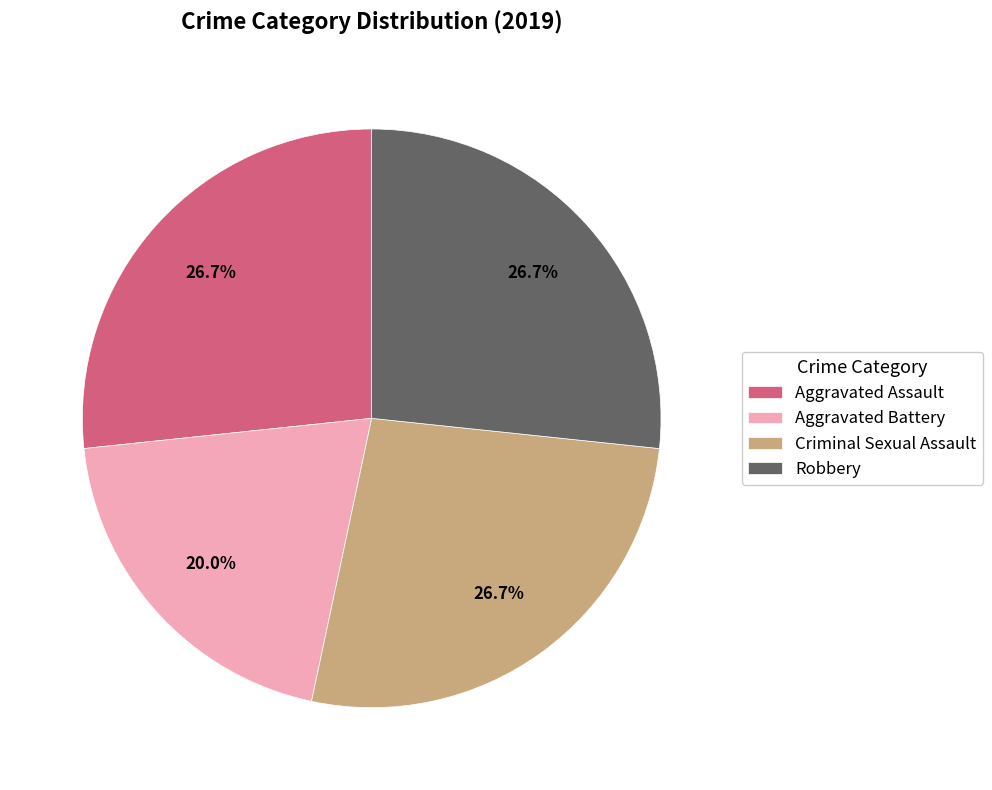

What is the total percentage of Criminal Sexual Assault and Robbery?

53.3%